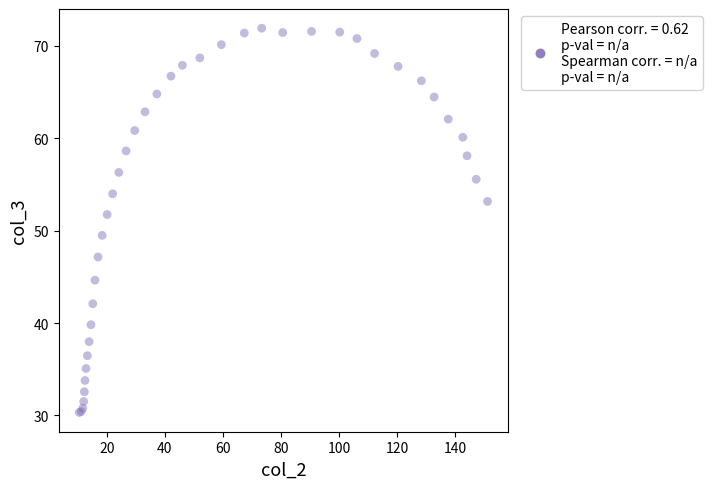

What Y value in the scatter plot is closest to 51?

51.7